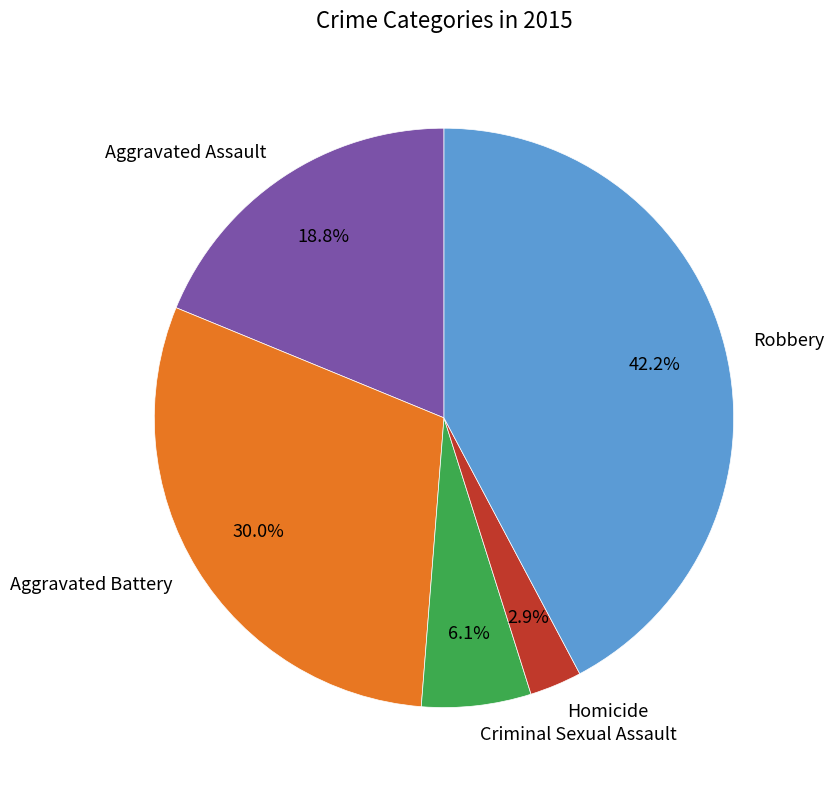

What is the smallest slice in the pie chart?

Homicide